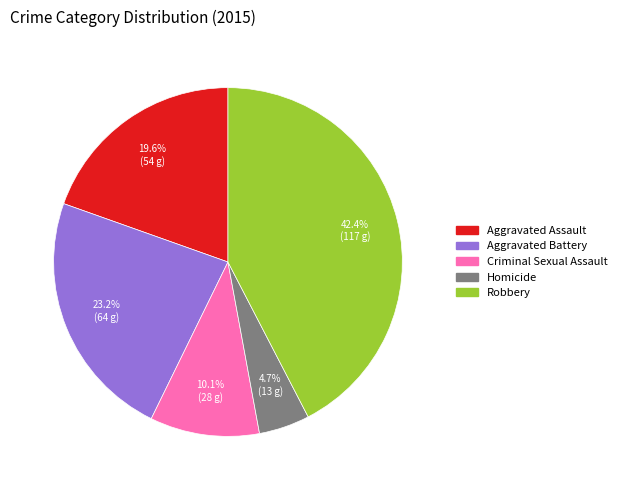

To the nearest percent, what percentage of the pie is Aggravated Battery?

23%